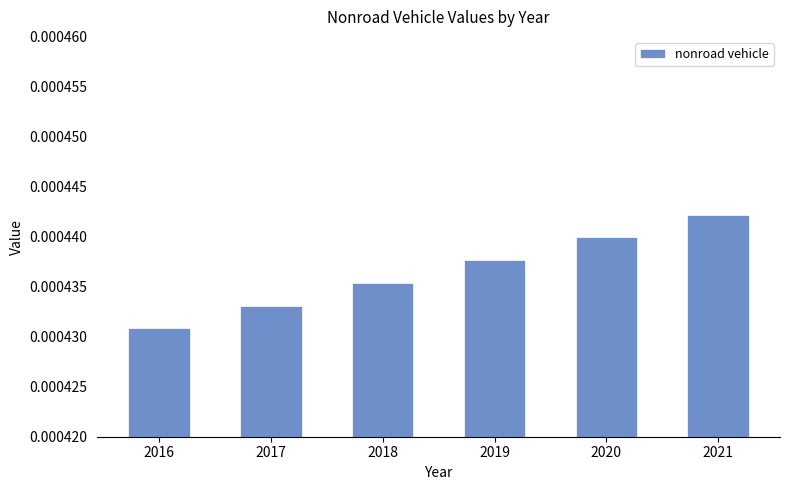

Are the bars grouped side by side (vs. stacked)?

No